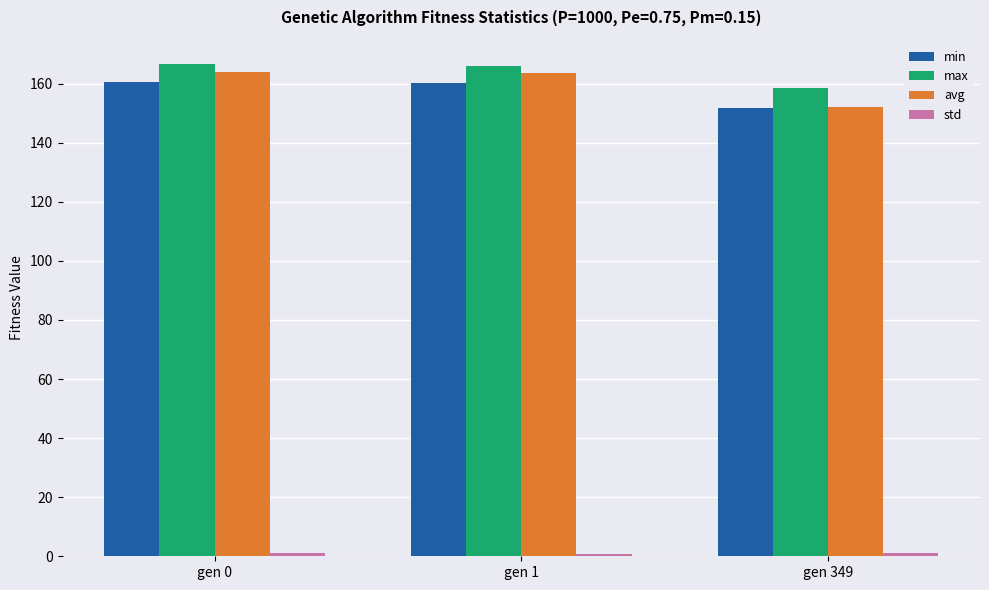

What is the value of the avg bar at the 1st from the left?

163.9